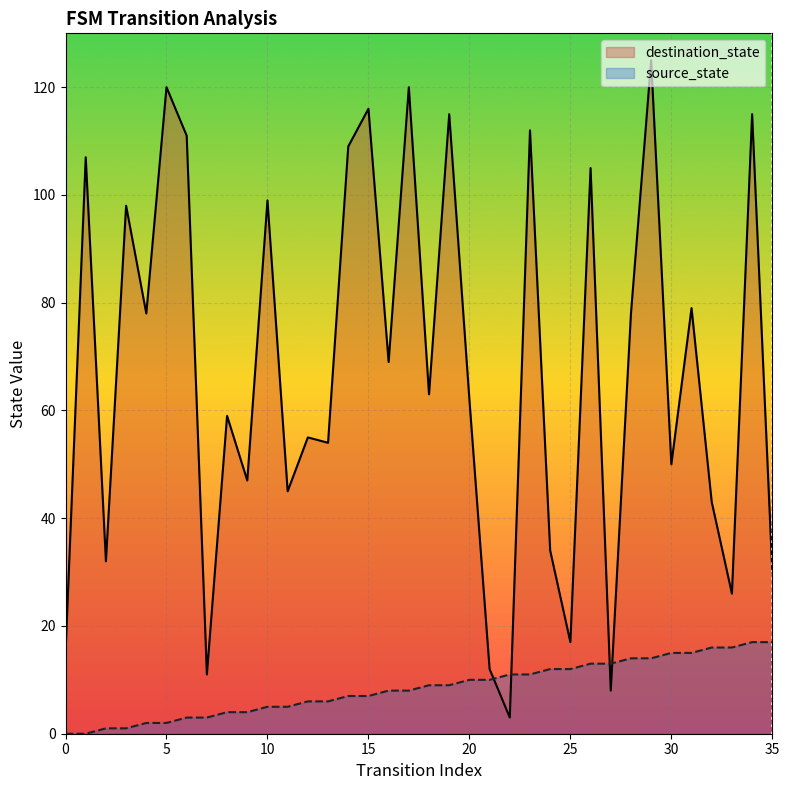

Reading left to right, list all the values displayed in this chart.

source_state: 0=0	1=0	2=1	3=1	4=2	5=2	6=3	7=3	8=4	9=4	10=5	11=5	12=6	13=6	14=7	15=7	16=8	17=8	18=9	19=9	20=10	21=10	22=11	23=11	24=12	25=12	26=13	27=13	28=14	29=14	30=15	31=15	32=16	33=16	34=17	35=17
destination_state: 0=15	1=107	2=32	3=98	4=78	5=120	6=111	7=11	8=59	9=47	10=99	11=45	12=55	13=54	14=109	15=116	16=69	17=120	18=63	19=115	20=62	21=12	22=3	23=112	24=34	25=17	26=105	27=8	28=78	29=125	30=50	31=79	32=43	33=26	34=115	35=30